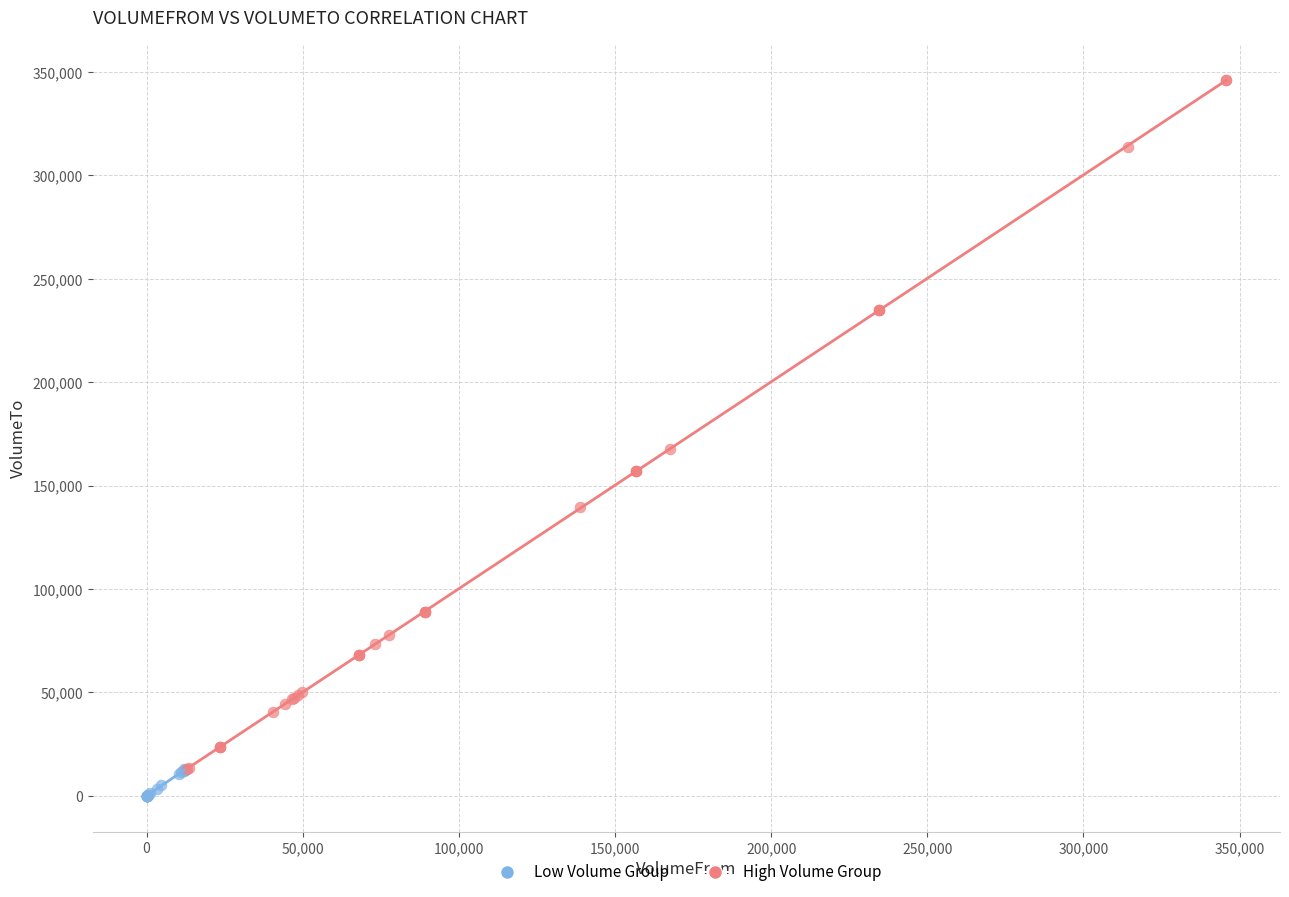

Which series has the largest Y range (max minus min)?

High Volume Group